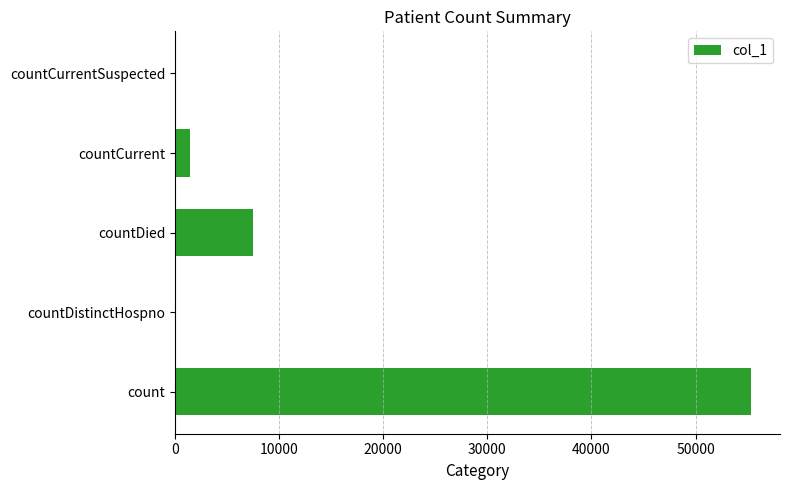

The chart shows a value of 0 at countDistinctHospno. True or false?

True